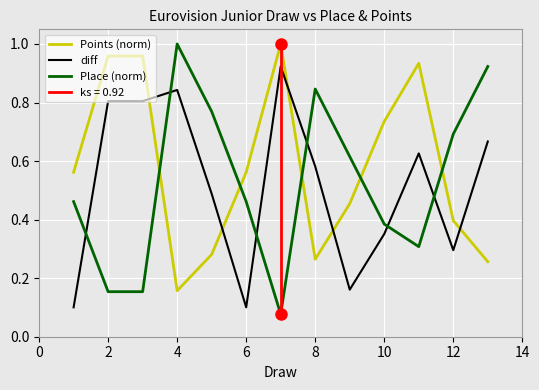

Where is Points (norm) nearest to the value 0?

4